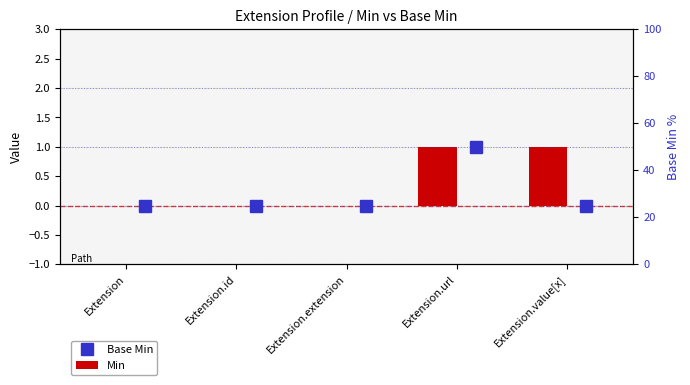

Is the value of Base Min at Extension.extension greater than the value of Min at Extension.id?

No